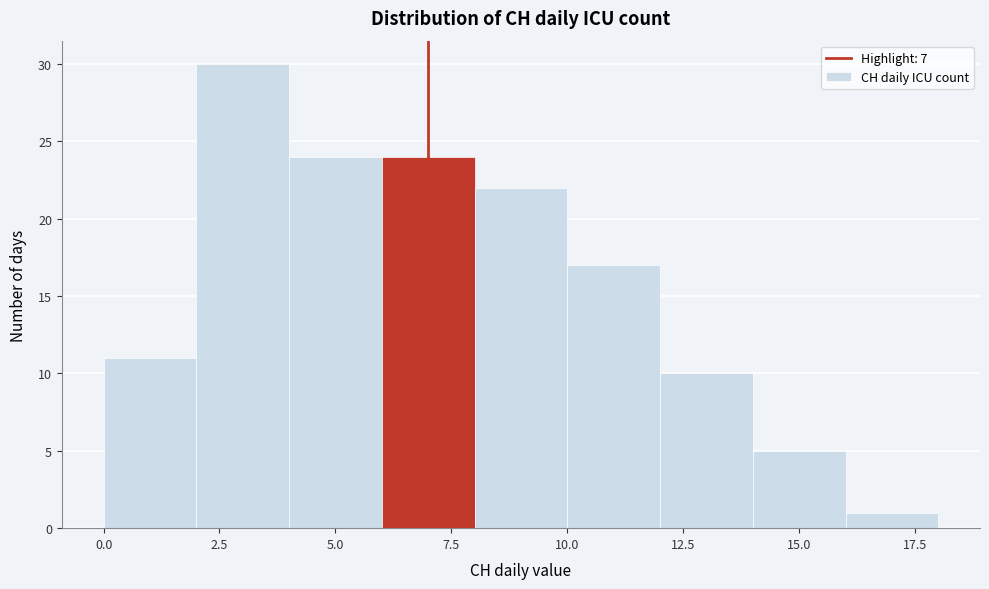

How tall is the bar that spans 12 to 14 on the x-axis? The values are not printed on the chart, so give them approximately, as read against the axis.

10